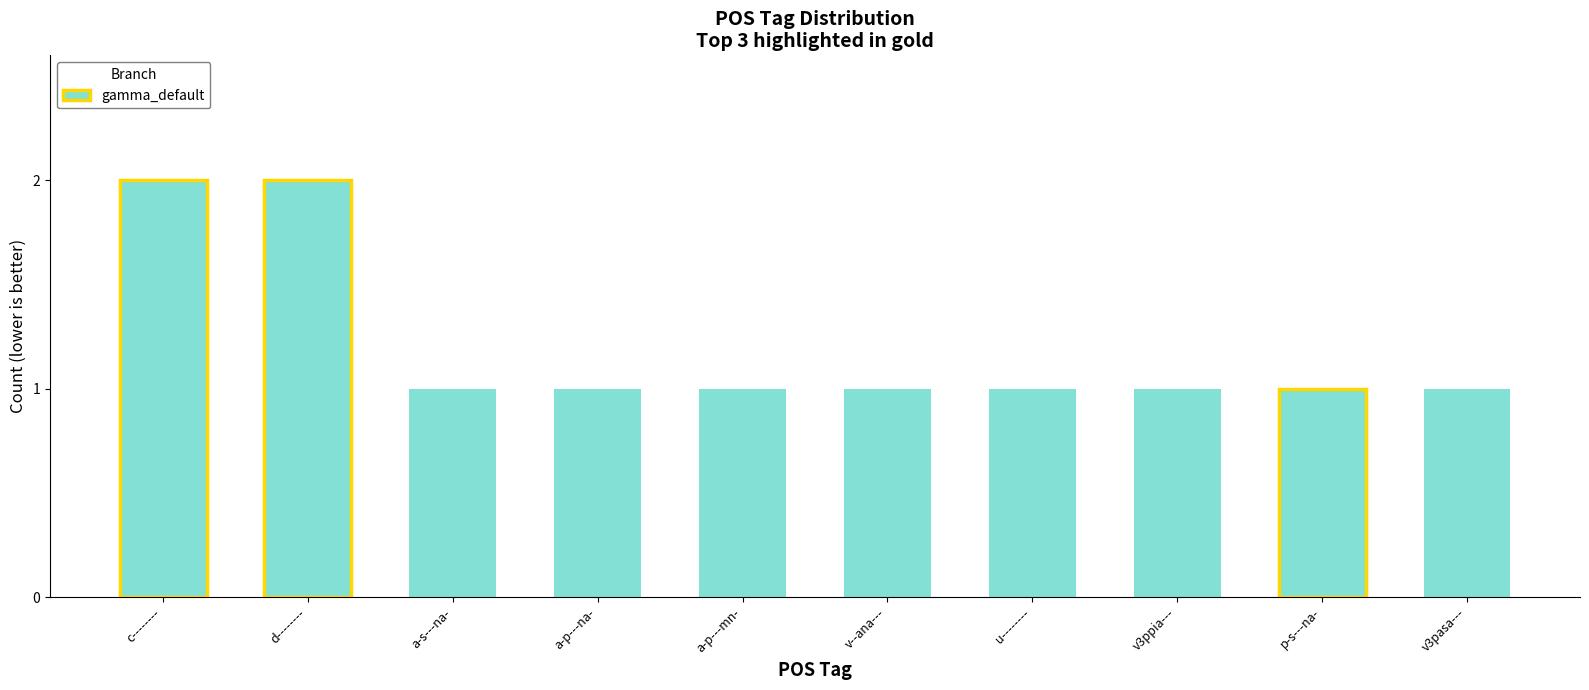

What is the label of the 2nd bar from the right?

p-s---na-